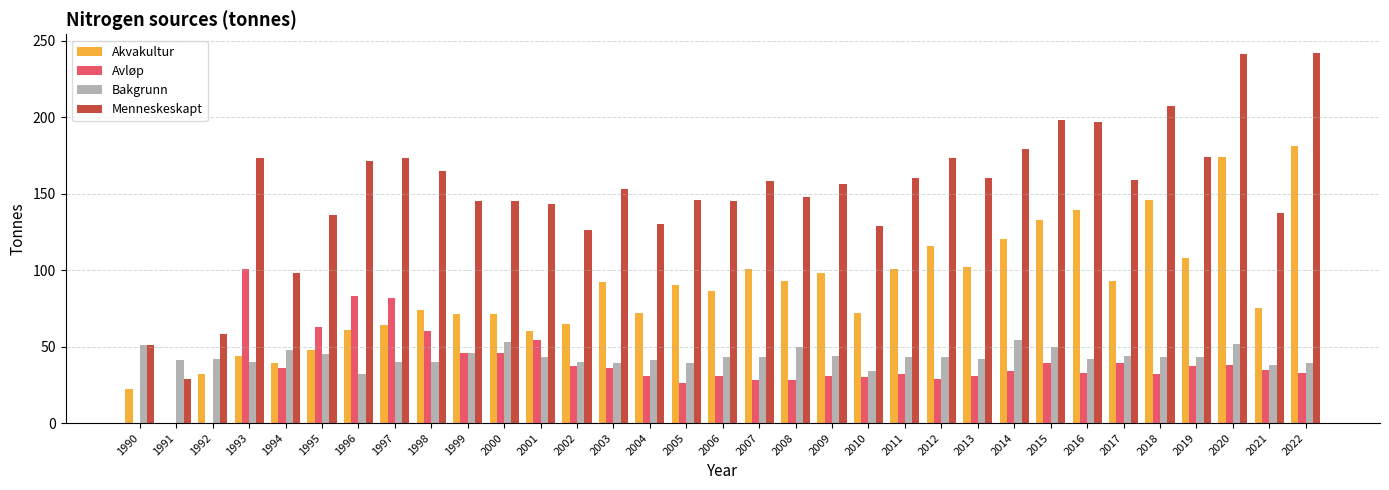

True or false: Akvakultur has a value of 74 at 1995.

False